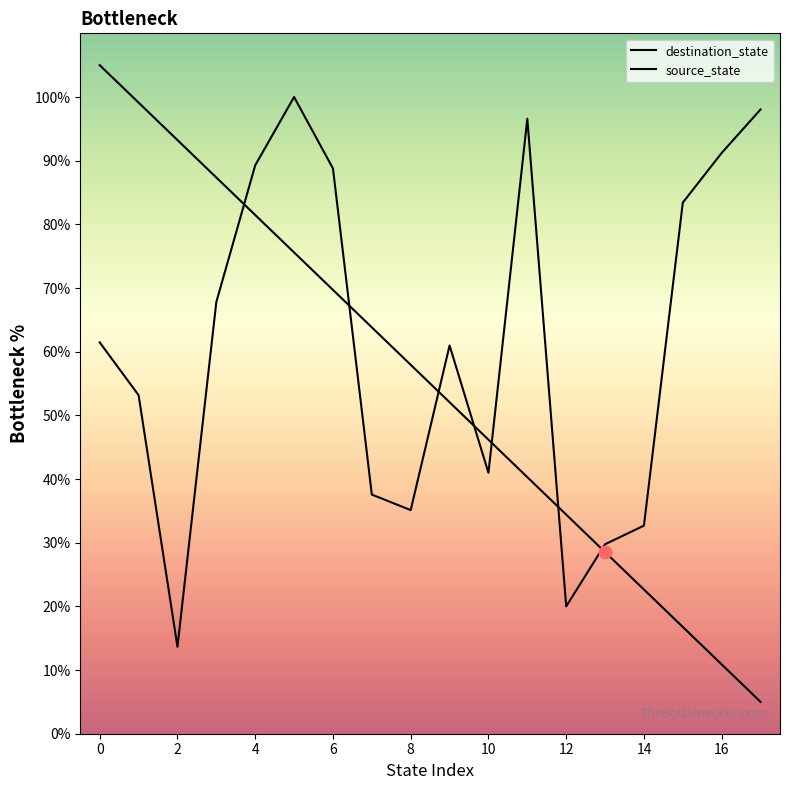

How many lines are shown in the chart?

2